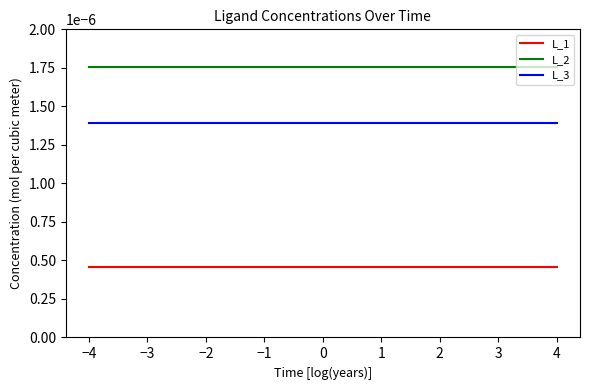

List the series in order of their peak value, highest first.

L_2, L_3, L_1